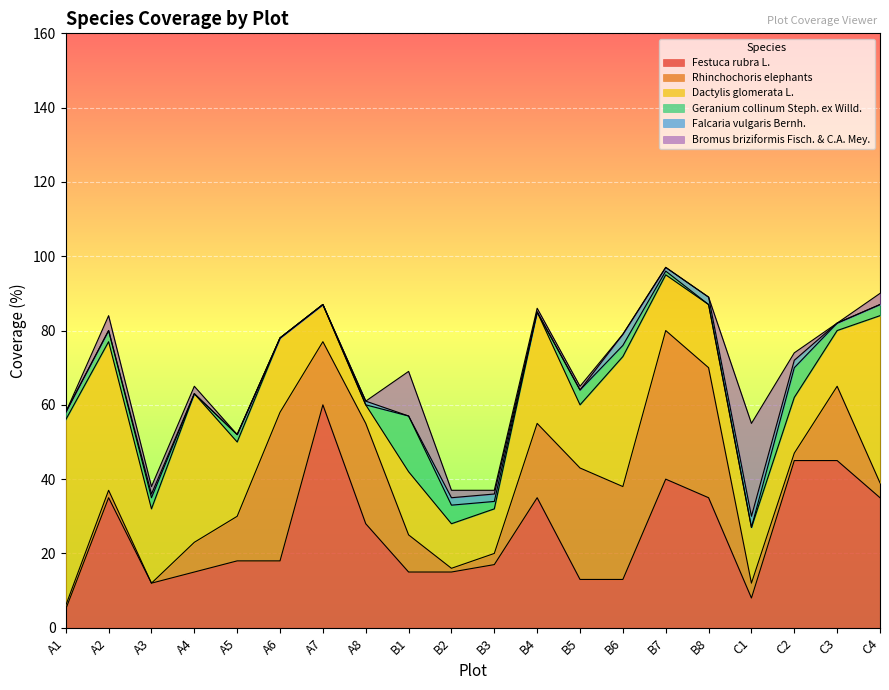

True or false: Geranium collinum Steph. ex Willd. and Rhinchochoris elephants cross at least once.

True